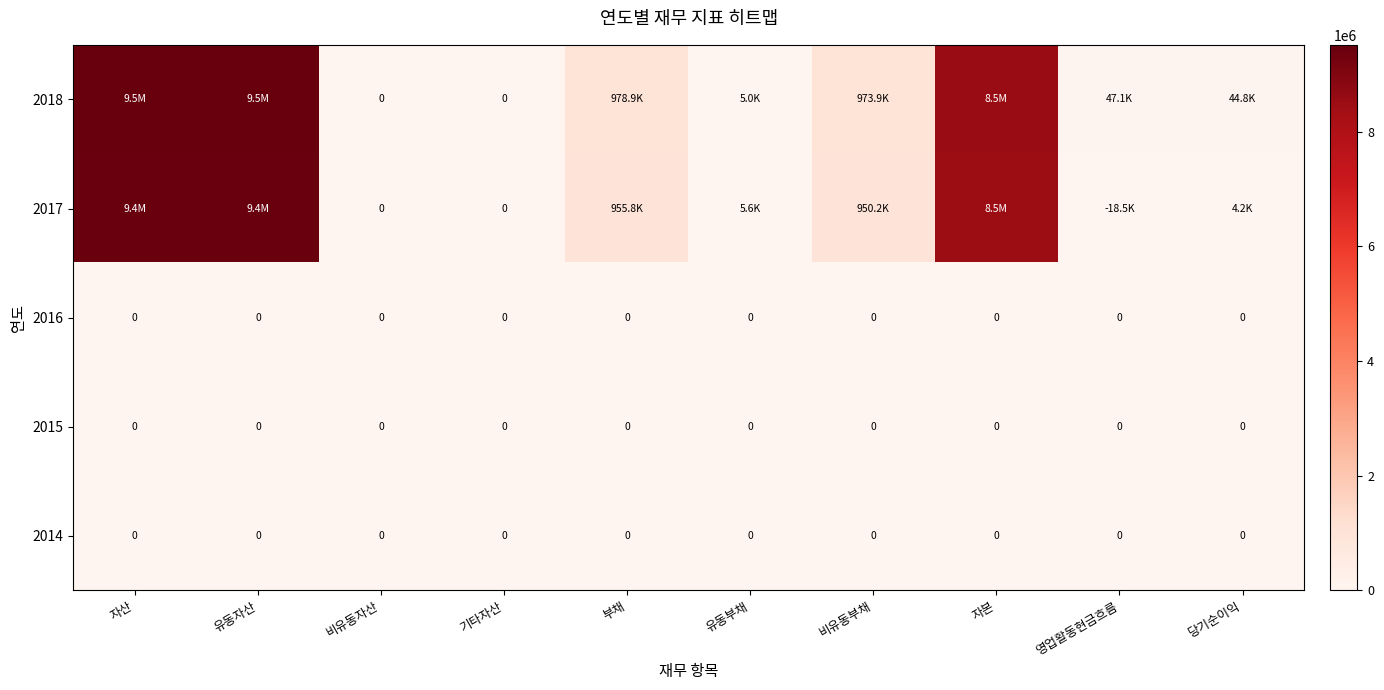

The 2014 series shows 0 at 자본. True or false?

True